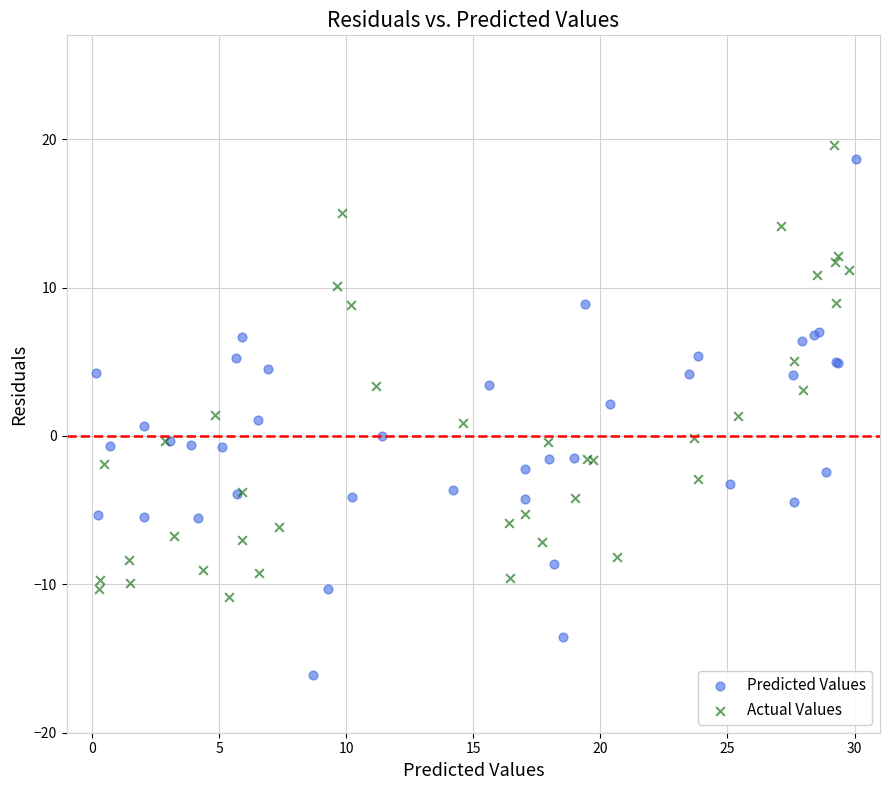

Which series contains the lowest Y value?

Predicted Values